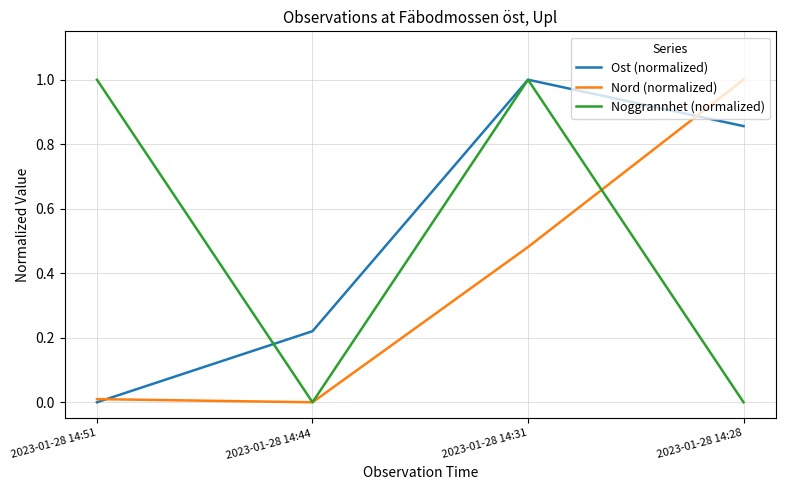

Rank the categories by Ost (normalized) value from highest to lowest.

2023-01-28 14:31, 2023-01-28 14:28, 2023-01-28 14:44, 2023-01-28 14:51